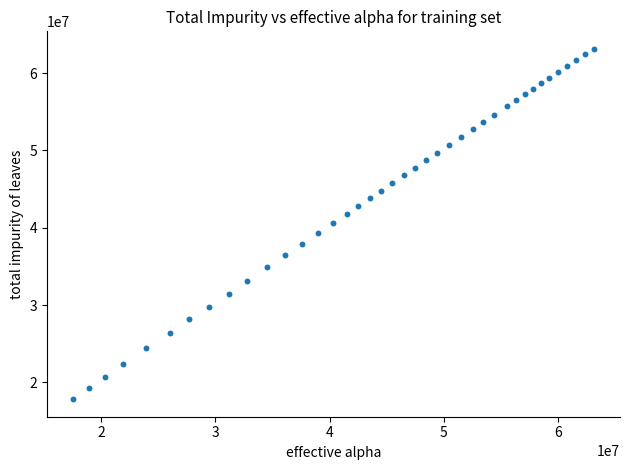

What is the range of X values (max minus min)?

45587480.6